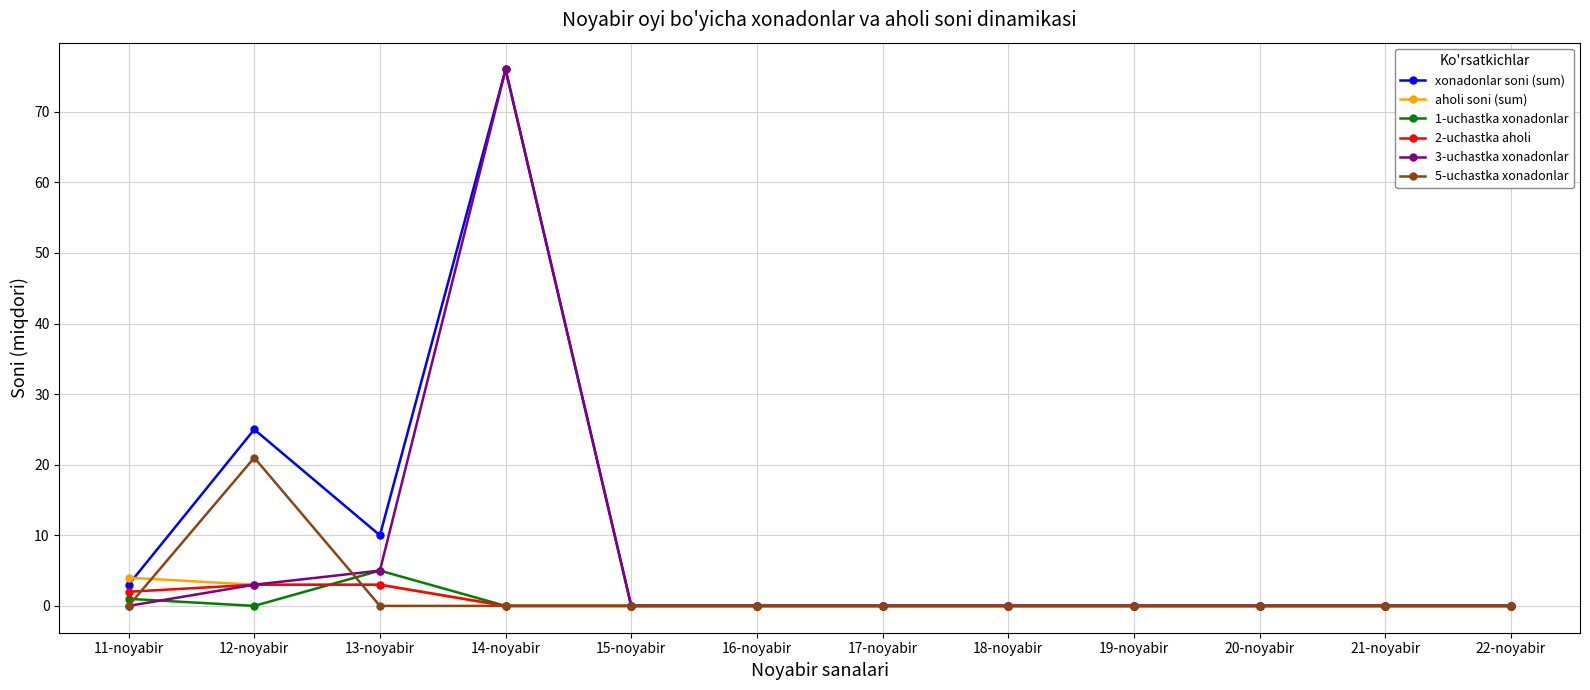

Reading right to left, what are all the values shown in this chart?

xonadonlar soni (sum): 22-noyabir=0	21-noyabir=0	20-noyabir=0	19-noyabir=0	18-noyabir=0	17-noyabir=0	16-noyabir=0	15-noyabir=0	14-noyabir=76	13-noyabir=10	12-noyabir=25	11-noyabir=3
aholi soni (sum): 22-noyabir=0	21-noyabir=0	20-noyabir=0	19-noyabir=0	18-noyabir=0	17-noyabir=0	16-noyabir=0	15-noyabir=0	14-noyabir=0	13-noyabir=3	12-noyabir=3	11-noyabir=4
1-uchastka xonadonlar: 22-noyabir=0	21-noyabir=0	20-noyabir=0	19-noyabir=0	18-noyabir=0	17-noyabir=0	16-noyabir=0	15-noyabir=0	14-noyabir=0	13-noyabir=5	12-noyabir=0	11-noyabir=1
2-uchastka aholi: 22-noyabir=0	21-noyabir=0	20-noyabir=0	19-noyabir=0	18-noyabir=0	17-noyabir=0	16-noyabir=0	15-noyabir=0	14-noyabir=0	13-noyabir=3	12-noyabir=3	11-noyabir=2
3-uchastka xonadonlar: 22-noyabir=0	21-noyabir=0	20-noyabir=0	19-noyabir=0	18-noyabir=0	17-noyabir=0	16-noyabir=0	15-noyabir=0	14-noyabir=76	13-noyabir=5	12-noyabir=3	11-noyabir=0
5-uchastka xonadonlar: 22-noyabir=0	21-noyabir=0	20-noyabir=0	19-noyabir=0	18-noyabir=0	17-noyabir=0	16-noyabir=0	15-noyabir=0	14-noyabir=0	13-noyabir=0	12-noyabir=21	11-noyabir=0